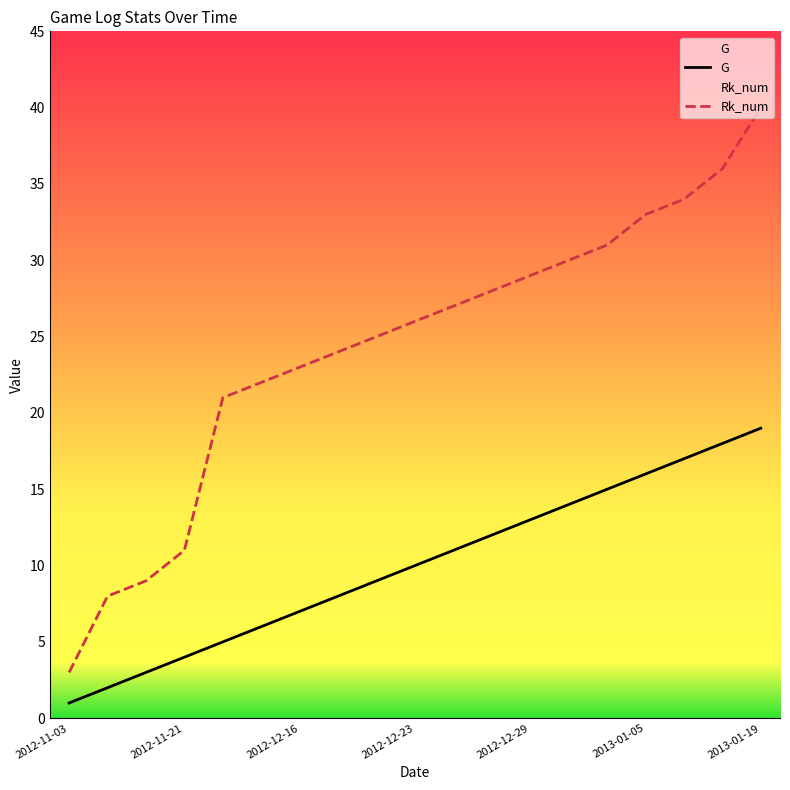

What is the difference between the maximum and second lowest values in the Rk_num series?

32